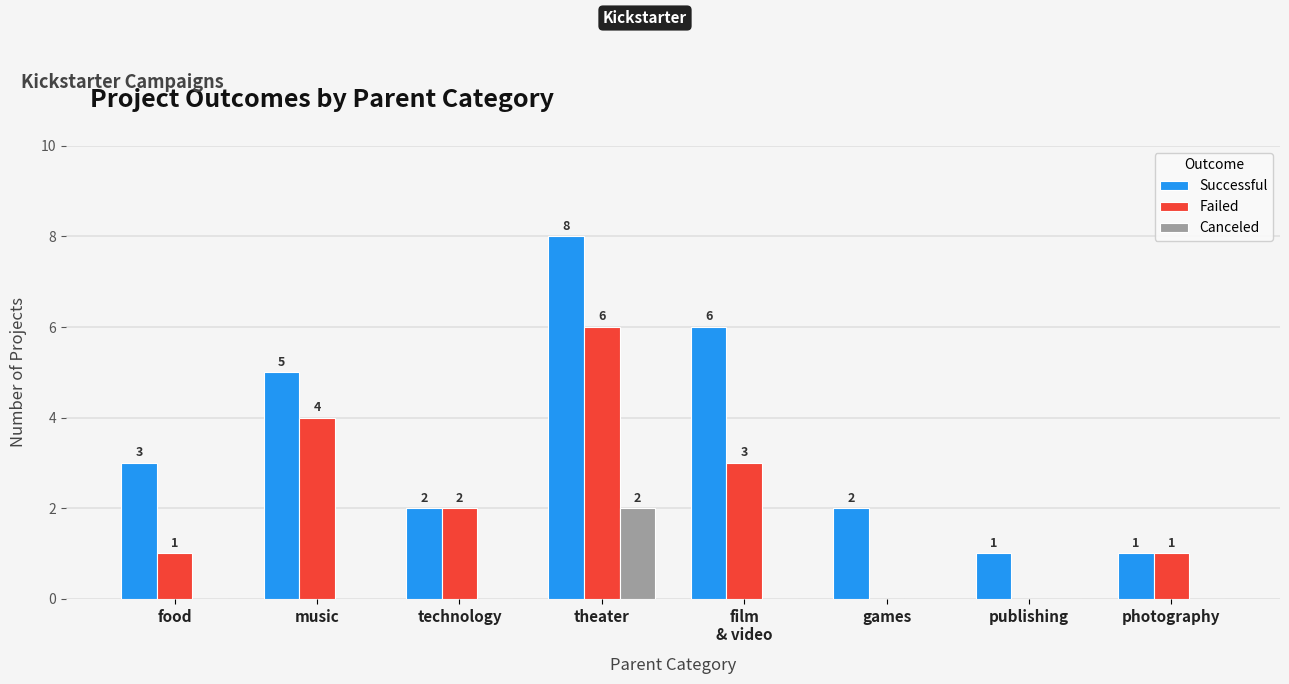

Which category has the highest value across all series?

theater